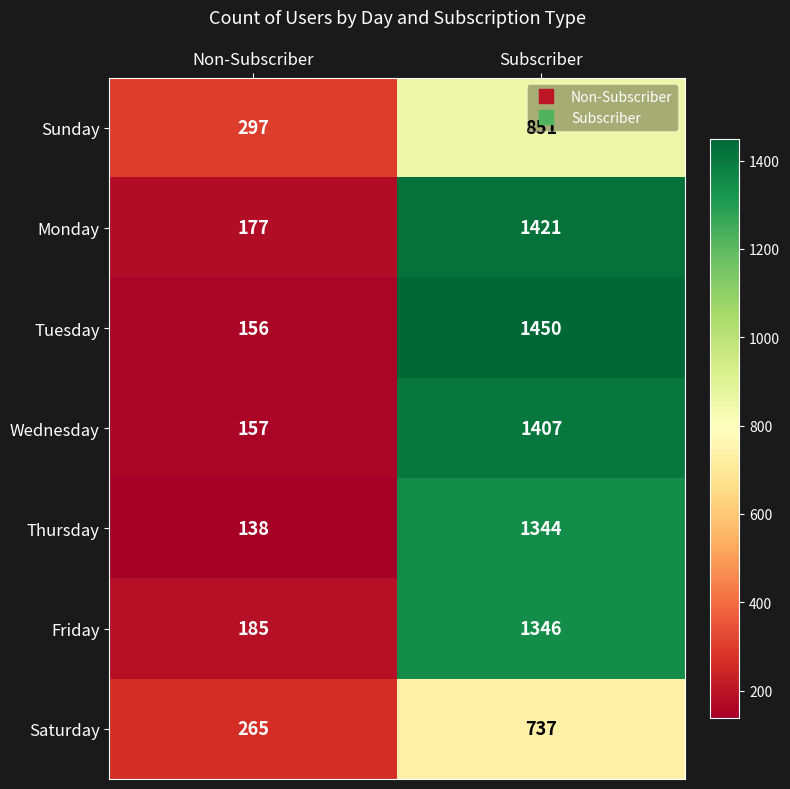

At Non-Subscriber, list the series in order from smallest to largest.

Thursday, Tuesday, Wednesday, Monday, Friday, Saturday, Sunday